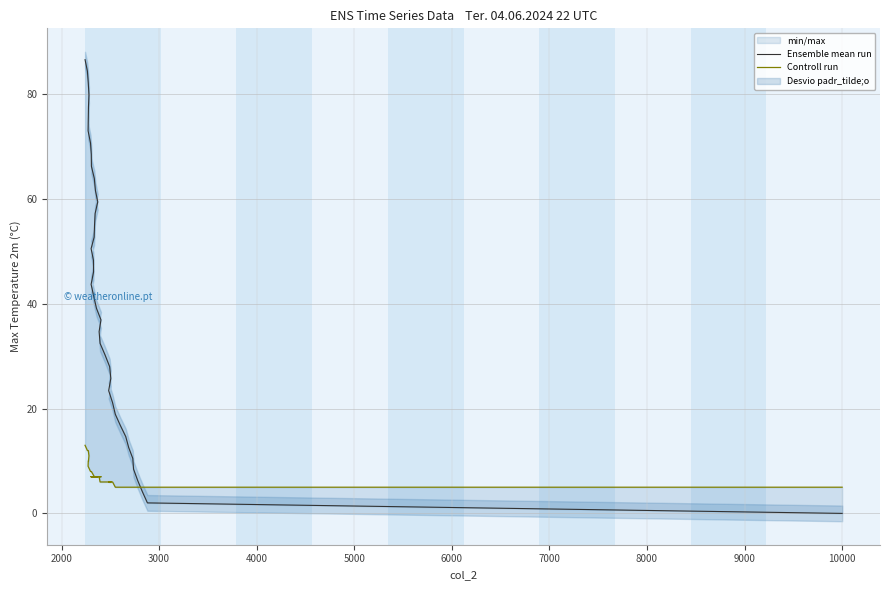

How many positive values does the Ensemble mean run series have?

39